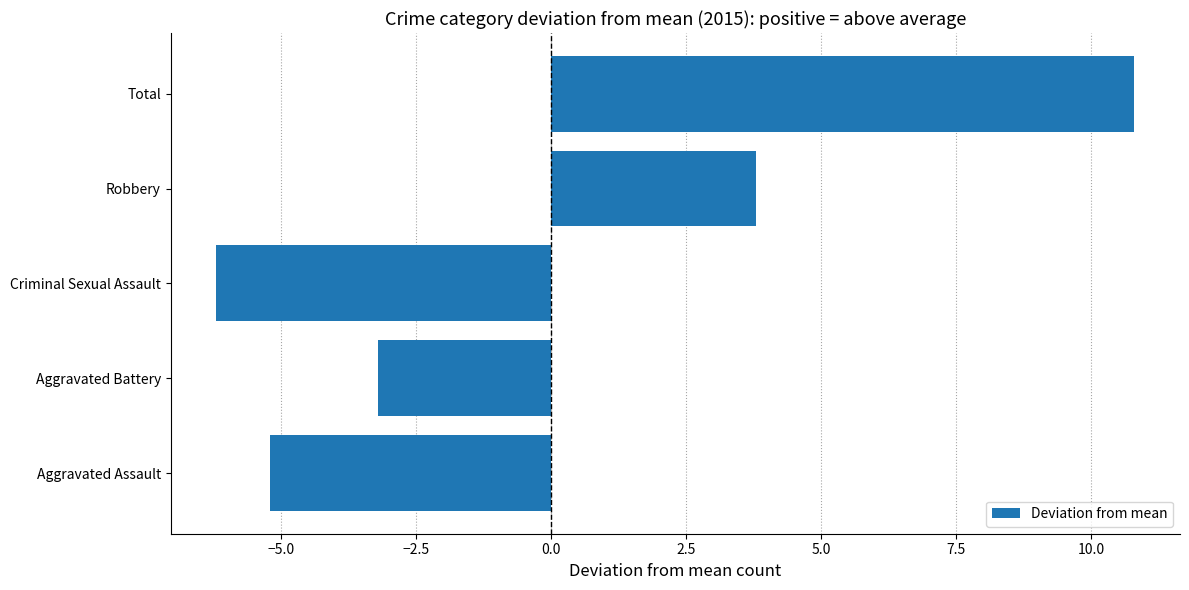

List the labels in order of value, largest first.

Total, Robbery, Aggravated Battery, Aggravated Assault, Criminal Sexual Assault